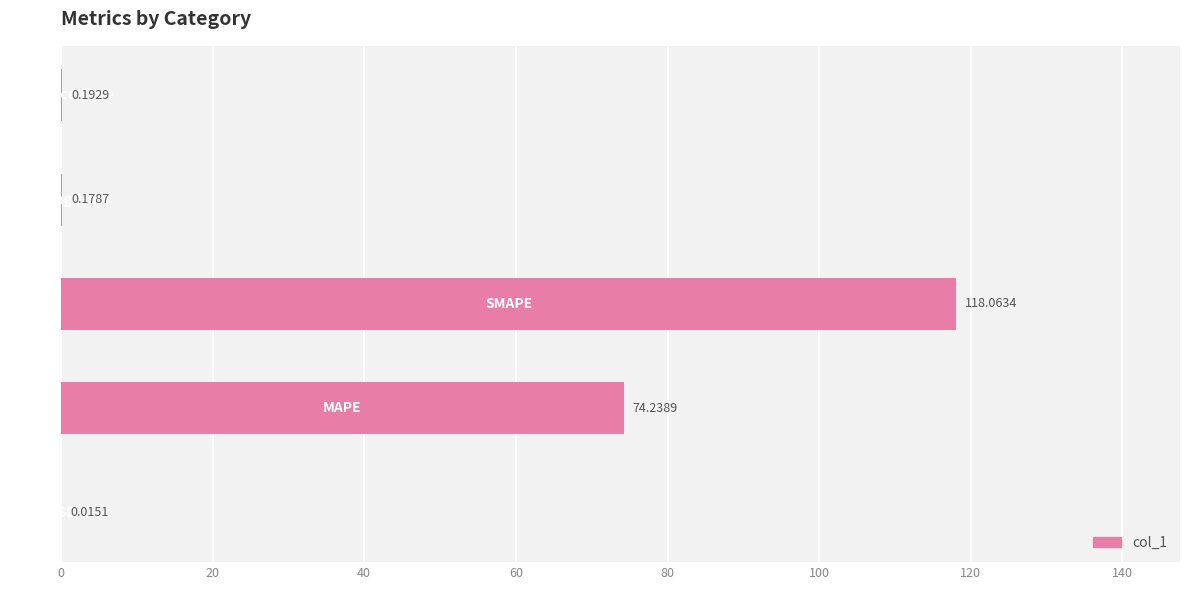

What is the sum of all values?

192.7